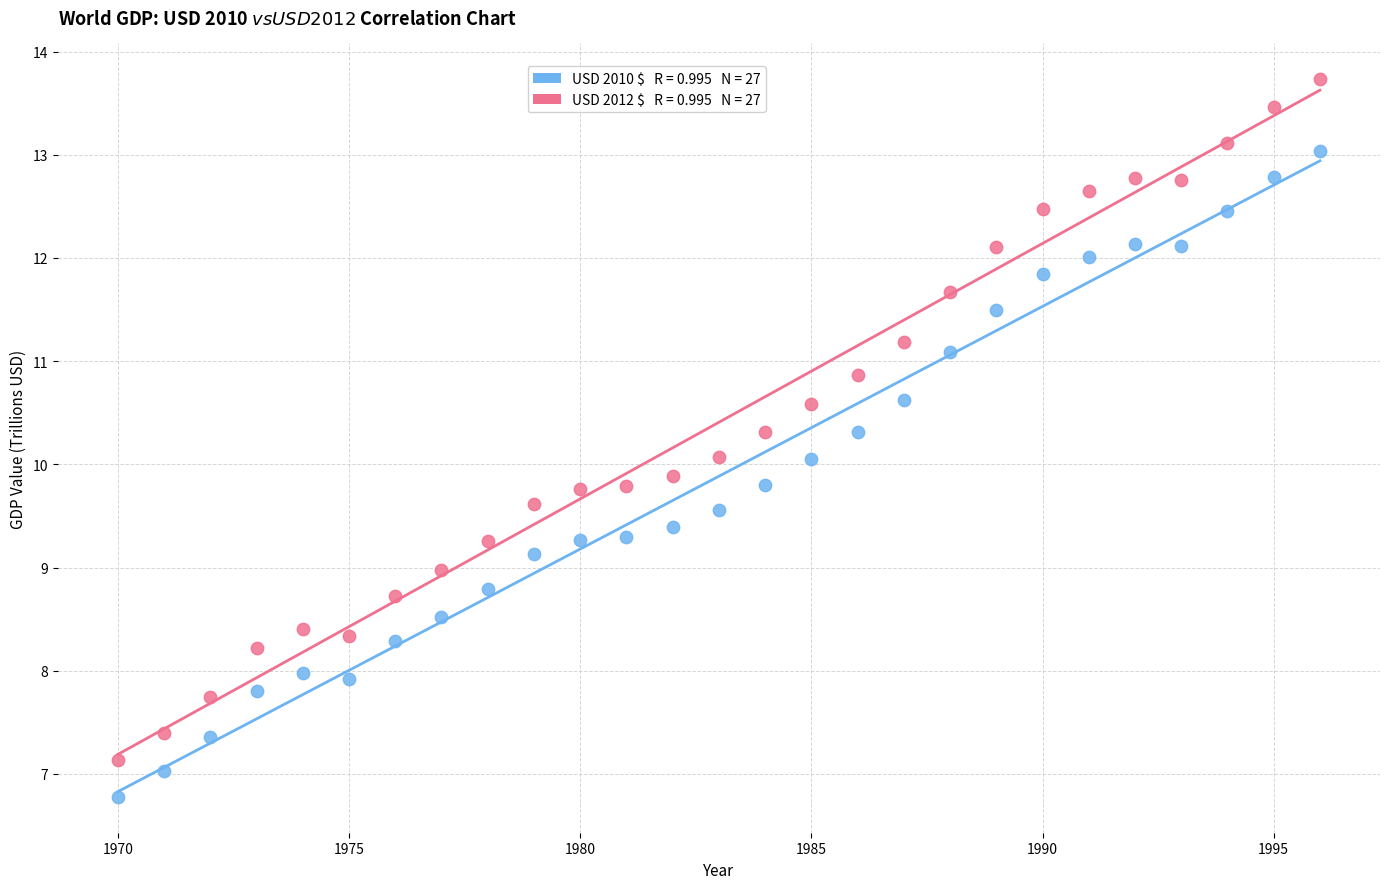

Across all data points, what is the range of X values (max minus min)?

26.0